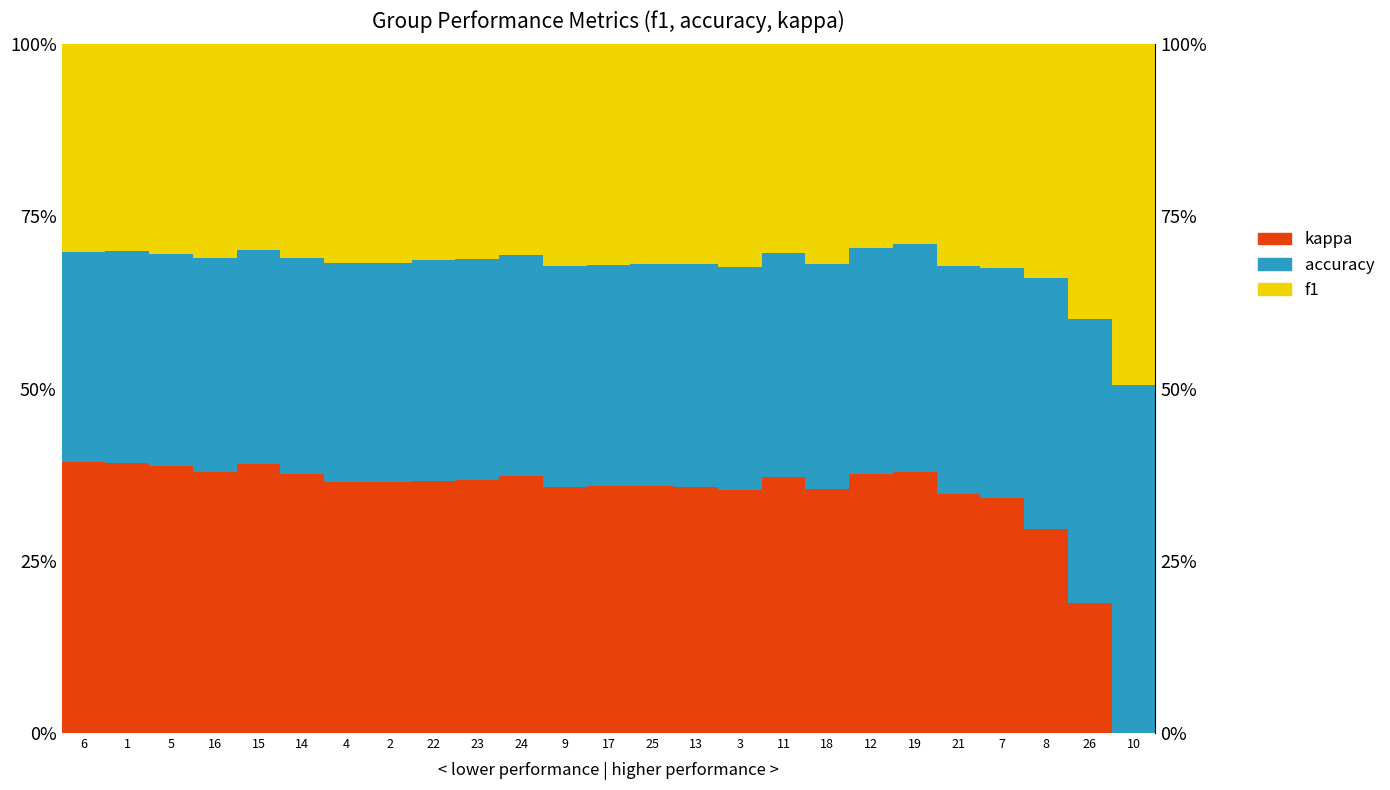

Count the number of data series in this chart.

3